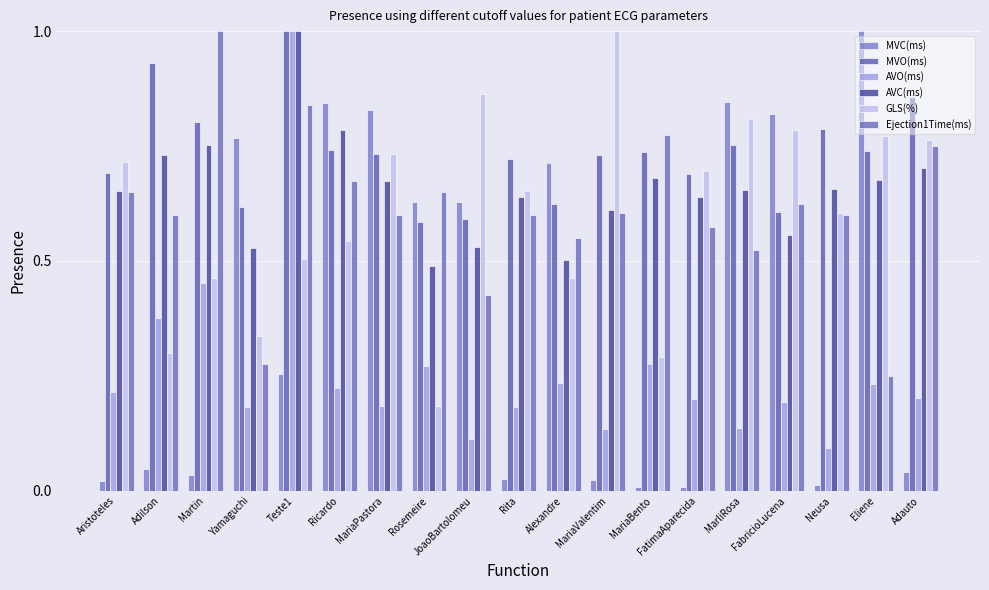

How many series are shown in this chart?

6